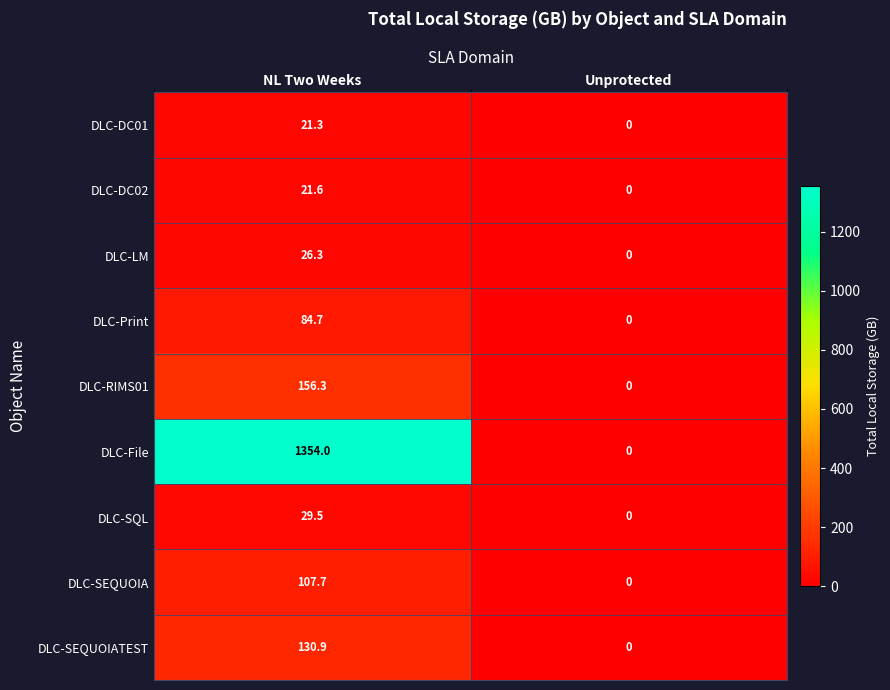

Where is DLC-RIMS01 nearest to the value 78?

Unprotected